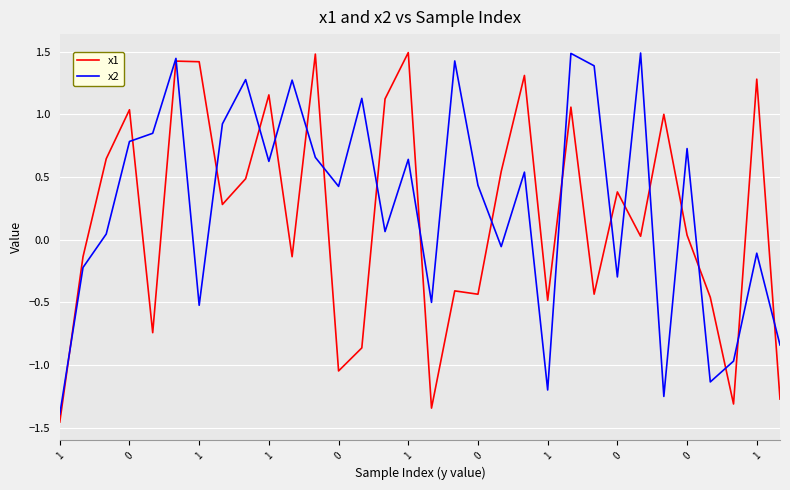

At how many categories does at least one series exceed -1?

31